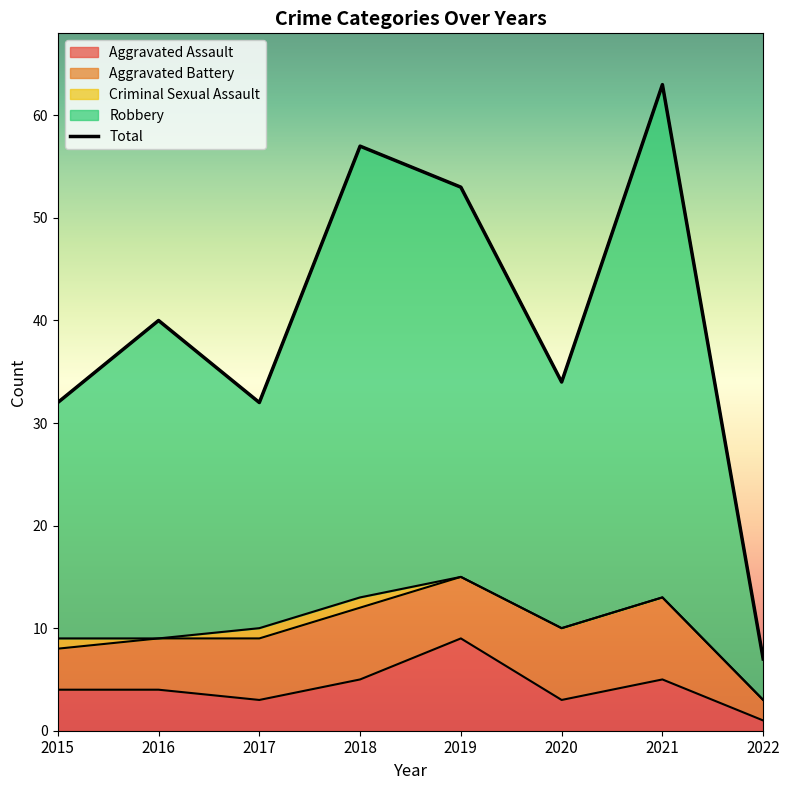

List the labels in order of value, largest first.

2021, 2018, 2019, 2016, 2020, 2015, 2017, 2022